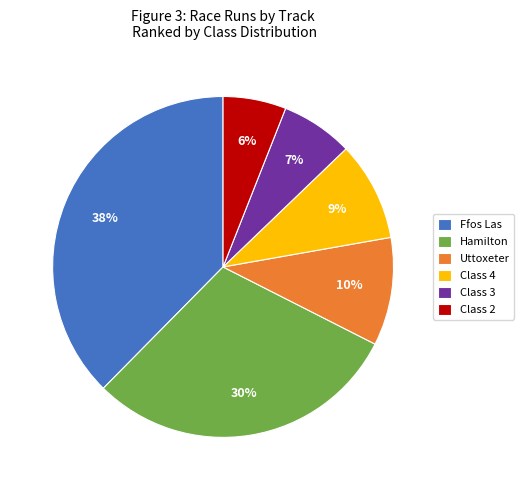

Combined, do Class 2 and Class 4 account for over 50%?

No